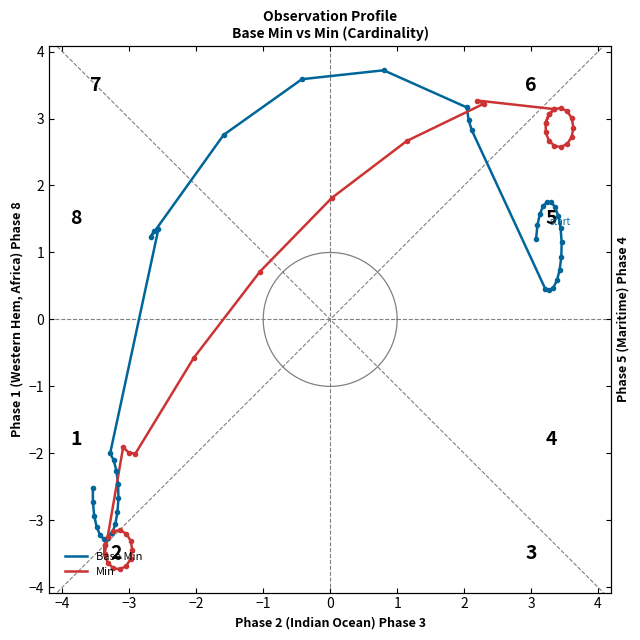

How many categories are shown in the chart?

40